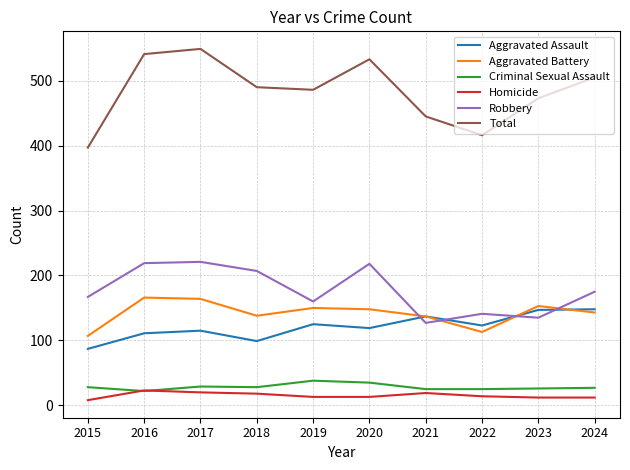

The Robbery series shows 221 at 2017. True or false?

True